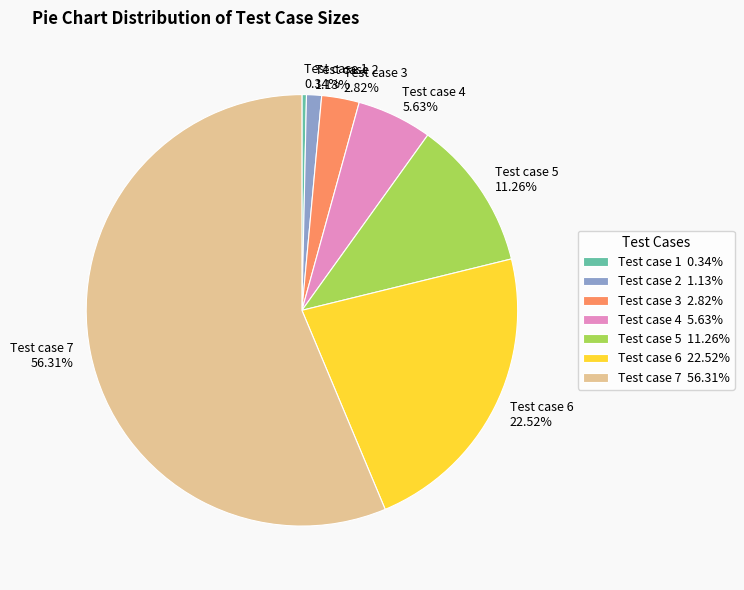

Rank the categories by value from lowest to highest.

Test case 1, Test case 2, Test case 3, Test case 4, Test case 5, Test case 6, Test case 7